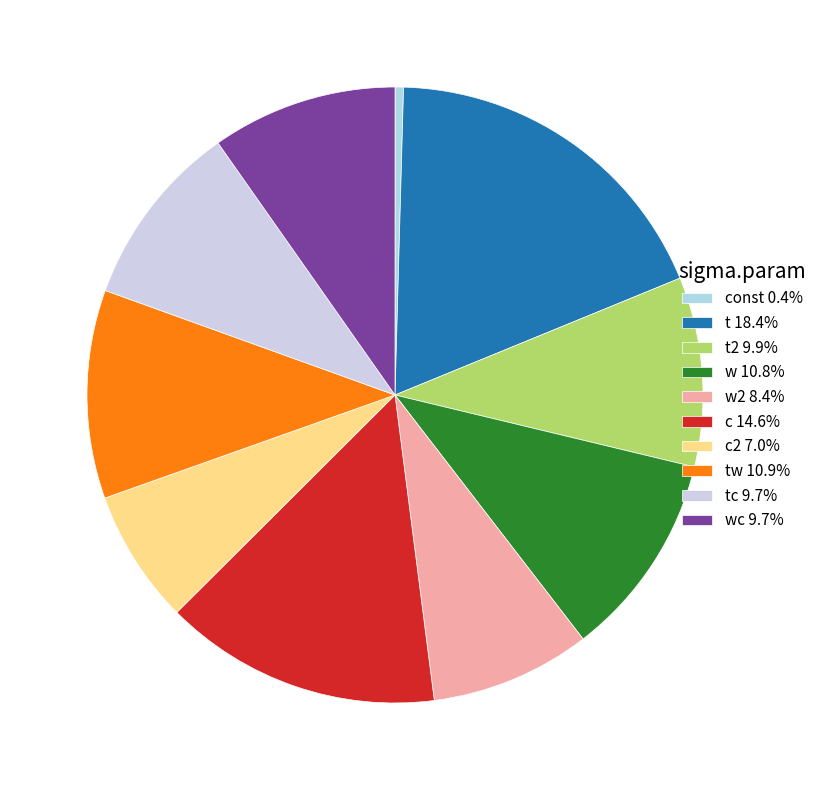

How many slices are in this pie chart?

10